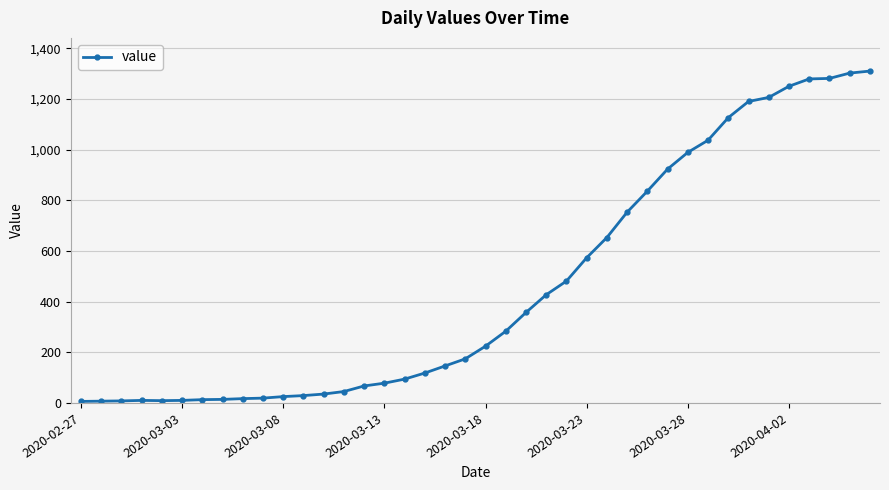

How many distinct data groups are displayed?

1